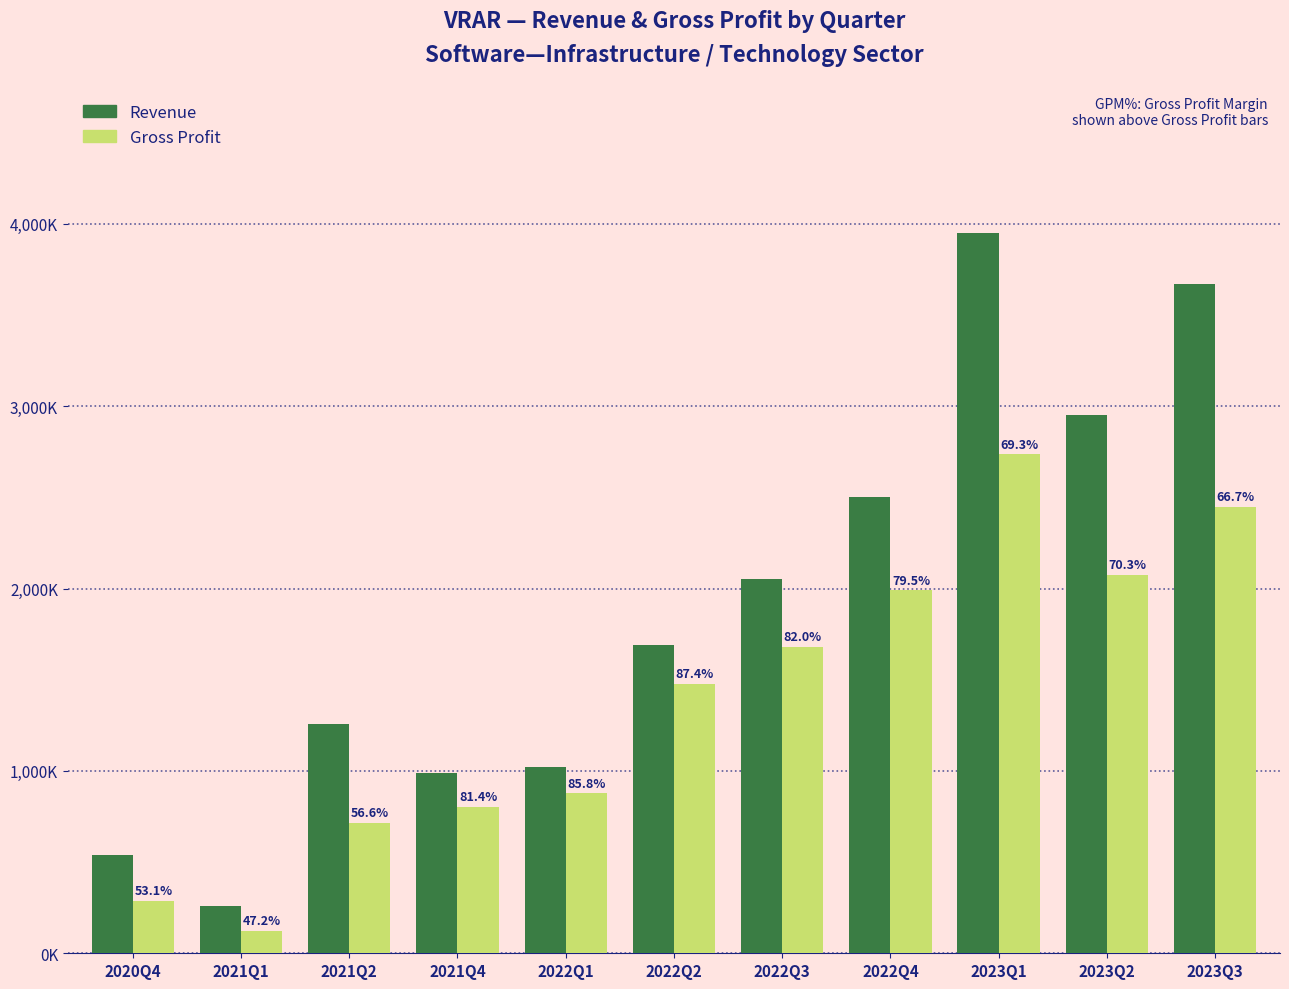

What is the label of the 1st bar from the left?

2020Q4